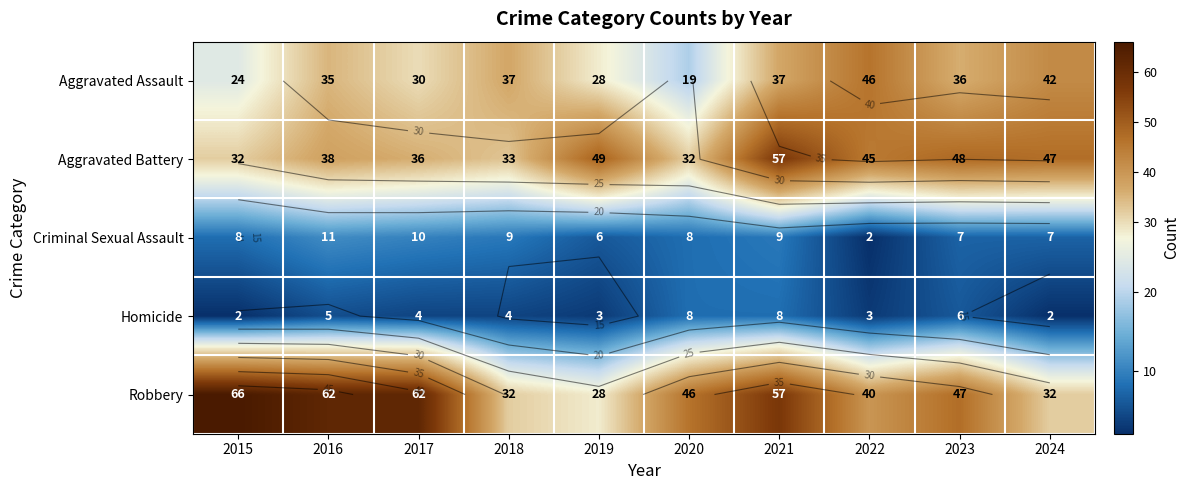

What is the total value across all series at 2016?

151